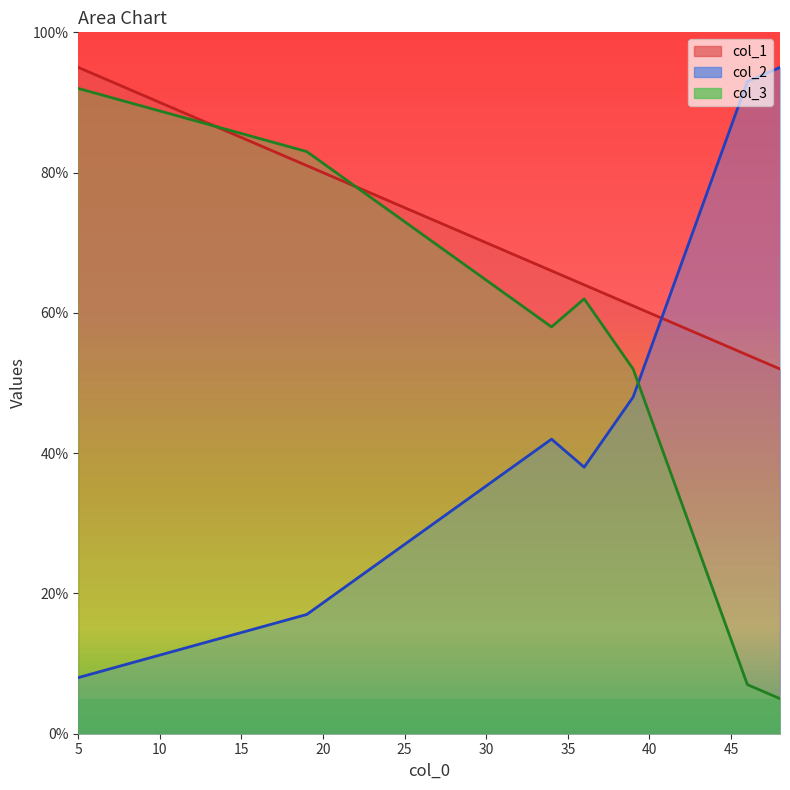

What are all the series names shown in the legend?

col_1, col_2, col_3